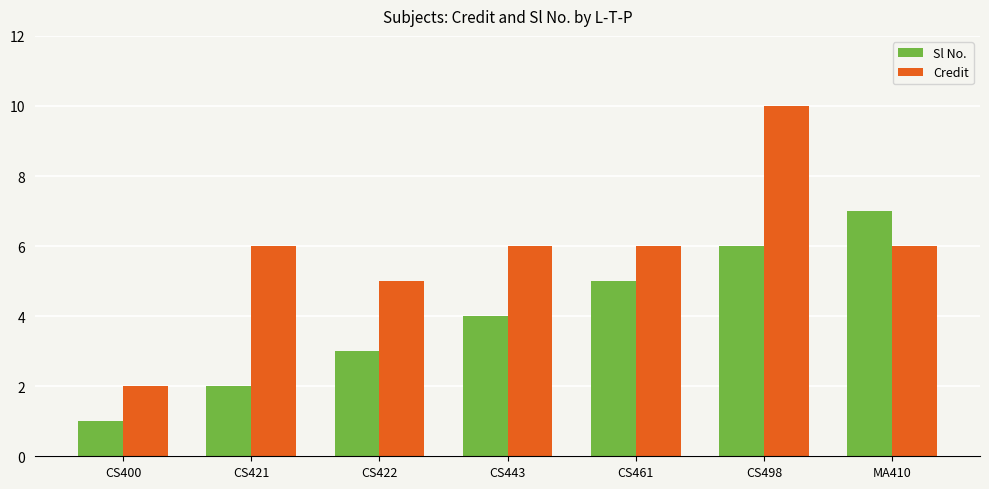

Reading left to right, transcribe all the data shown in this chart.

Sl No.: CS400=1	CS421=2	CS422=3	CS443=4	CS461=5	CS498=6	MA410=7
Credit: CS400=2	CS421=6	CS422=5	CS443=6	CS461=6	CS498=10	MA410=6